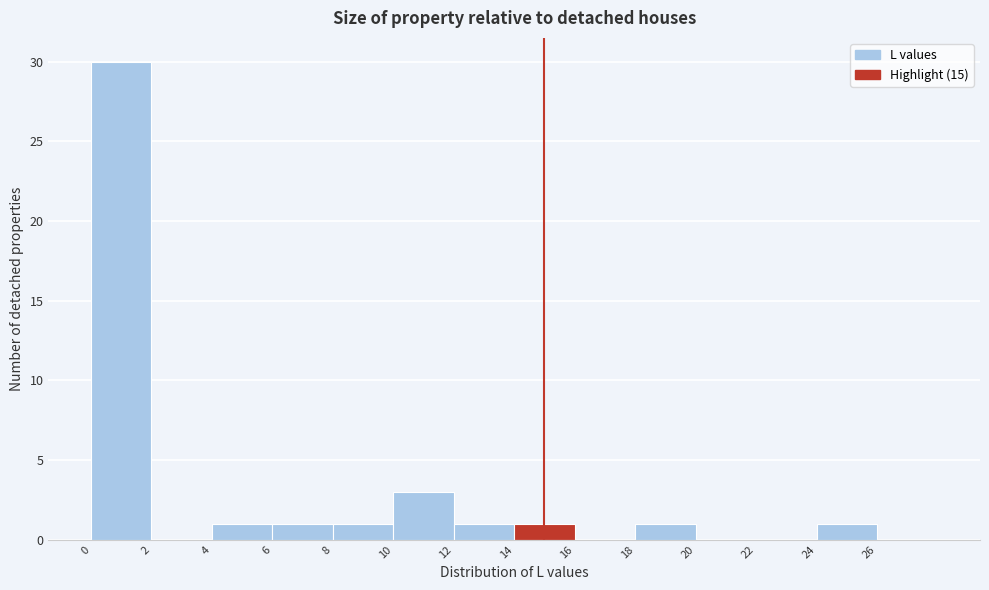

How tall is the bar that spans 4 to 6 on the x-axis? The values are not printed on the chart, so give them approximately, as read against the axis.

1